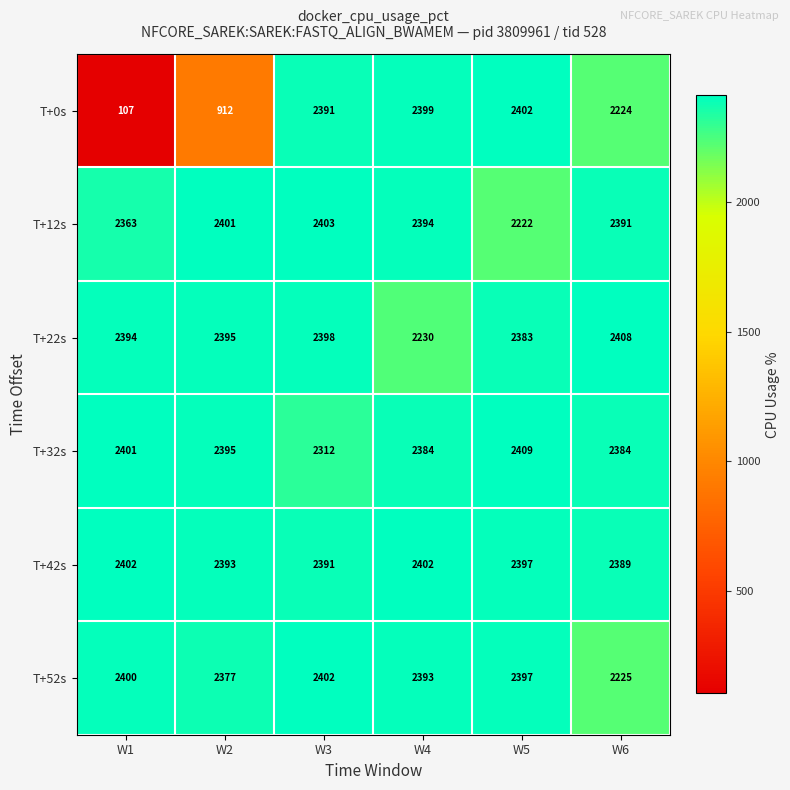

What is the lowest value of the T+42s series?

2389